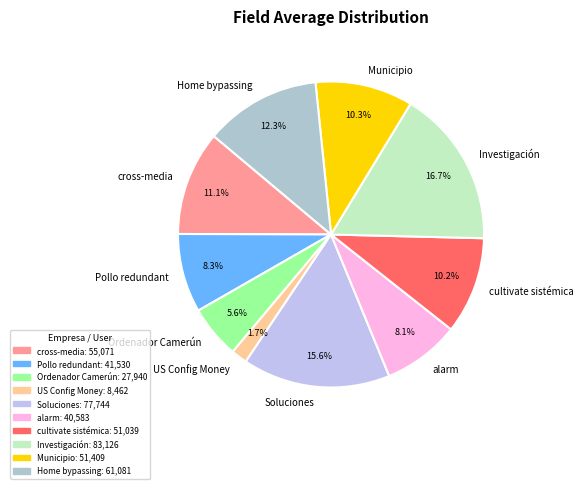

To the nearest percent, what percentage of the pie is Ordenador Camerún?

6%